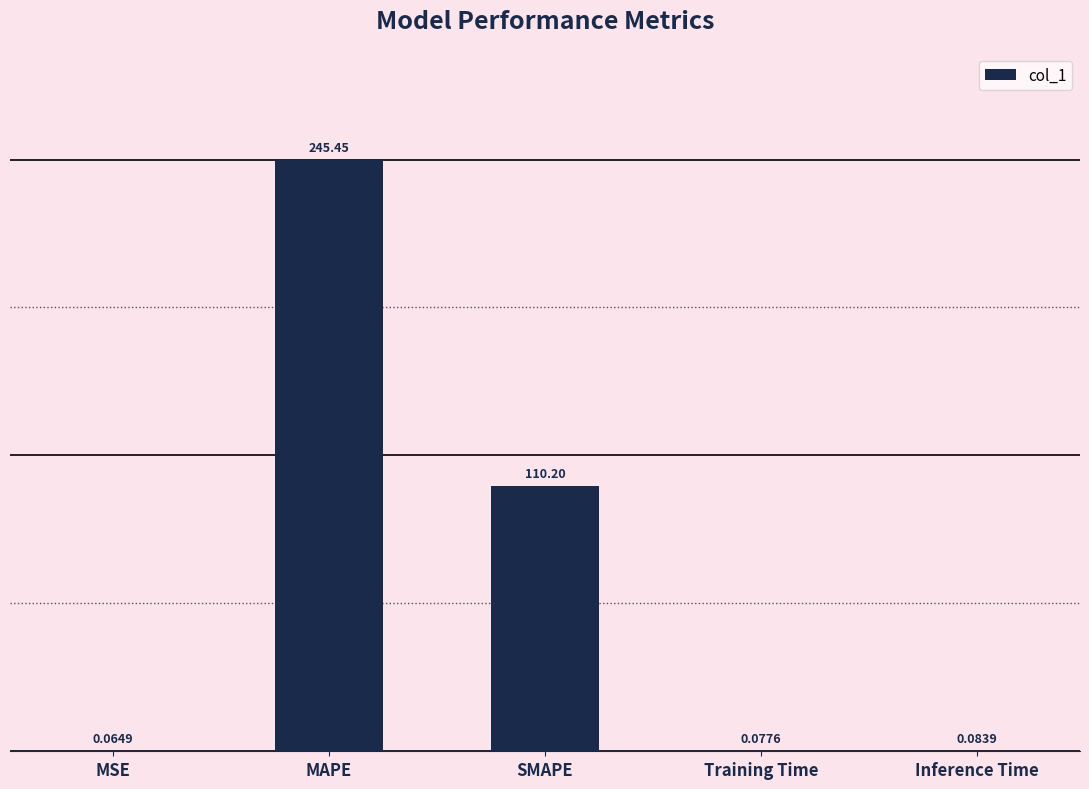

Where is the data nearest to the value 122?

SMAPE